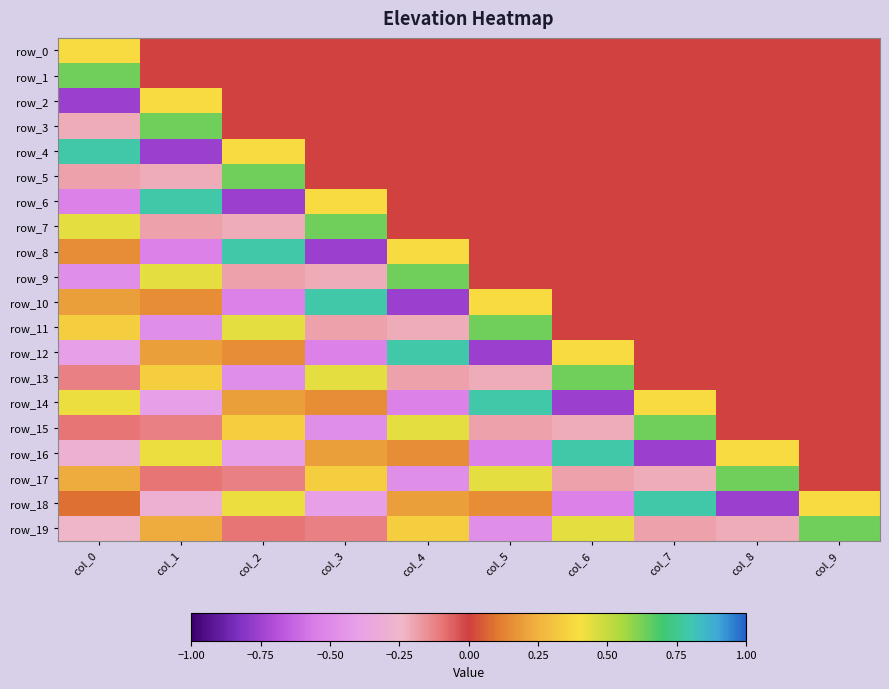

Reading left to right, extract all data points from this chart.

row_0: 0.4	0.0	0.0	0.0	0.0	0.0	0.0	0.0	0.0	0.0
row_1: 0.6	0.0	0.0	0.0	0.0	0.0	0.0	0.0	0.0	0.0
row_2: -0.8	0.4	0.0	0.0	0.0	0.0	0.0	0.0	0.0	0.0
row_3: -0.2	0.6	0.0	0.0	0.0	0.0	0.0	0.0	0.0	0.0
row_4: 0.8	-0.8	0.4	0.0	0.0	0.0	0.0	0.0	0.0	0.0
row_5: -0.2	-0.2	0.6	0.0	0.0	0.0	0.0	0.0	0.0	0.0
row_6: -0.5	0.8	-0.8	0.4	0.0	0.0	0.0	0.0	0.0	0.0
row_7: 0.4	-0.2	-0.2	0.6	0.0	0.0	0.0	0.0	0.0	0.0
row_8: 0.2	-0.5	0.8	-0.8	0.4	0.0	0.0	0.0	0.0	0.0
row_9: -0.5	0.4	-0.2	-0.2	0.6	0.0	0.0	0.0	0.0	0.0
row_10: 0.2	0.2	-0.5	0.8	-0.8	0.4	0.0	0.0	0.0	0.0
row_11: 0.3	-0.5	0.4	-0.2	-0.2	0.6	0.0	0.0	0.0	0.0
row_12: -0.4	0.2	0.2	-0.5	0.8	-0.8	0.4	0.0	0.0	0.0
row_13: -0.1	0.3	-0.5	0.4	-0.2	-0.2	0.6	0.0	0.0	0.0
row_14: 0.4	-0.4	0.2	0.2	-0.5	0.8	-0.8	0.4	0.0	0.0
row_15: -0.1	-0.1	0.3	-0.5	0.4	-0.2	-0.2	0.6	0.0	0.0
row_16: -0.3	0.4	-0.4	0.2	0.2	-0.5	0.8	-0.8	0.4	0.0
row_17: 0.2	-0.1	-0.1	0.3	-0.5	0.4	-0.2	-0.2	0.6	0.0
row_18: 0.1	-0.3	0.4	-0.4	0.2	0.2	-0.5	0.8	-0.8	0.4
row_19: -0.3	0.2	-0.1	-0.1	0.3	-0.5	0.4	-0.2	-0.2	0.6